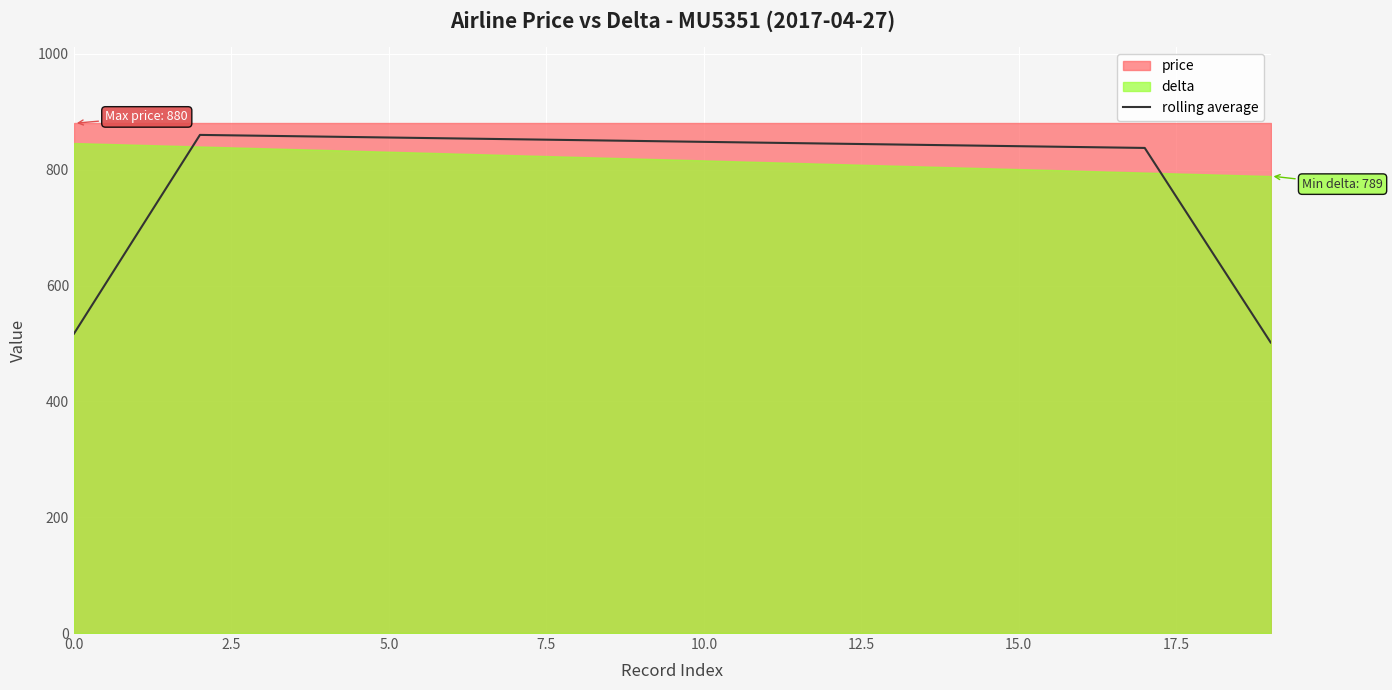

Which label corresponds to the smallest value in the chart?

19